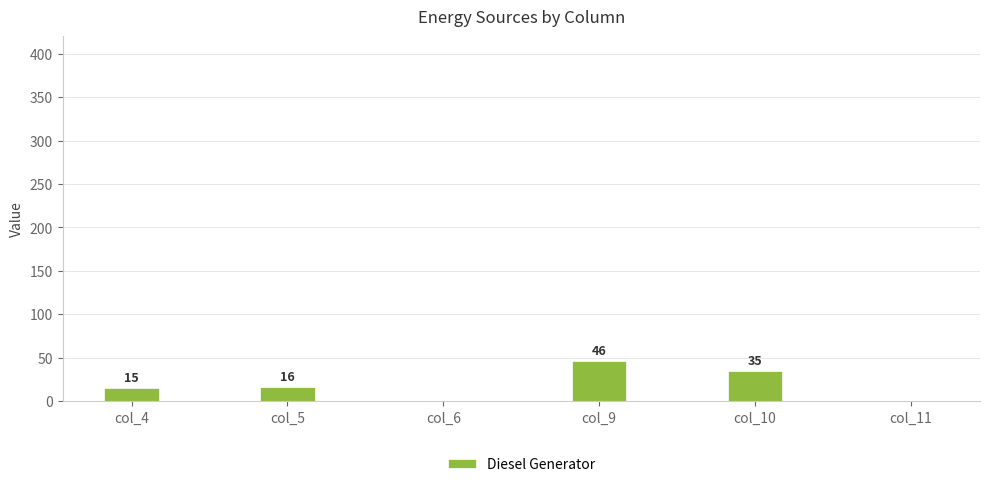

Reading left to right, what are all the values shown in this chart?

col_4=15	col_5=16	col_6=0	col_9=46	col_10=35	col_11=0